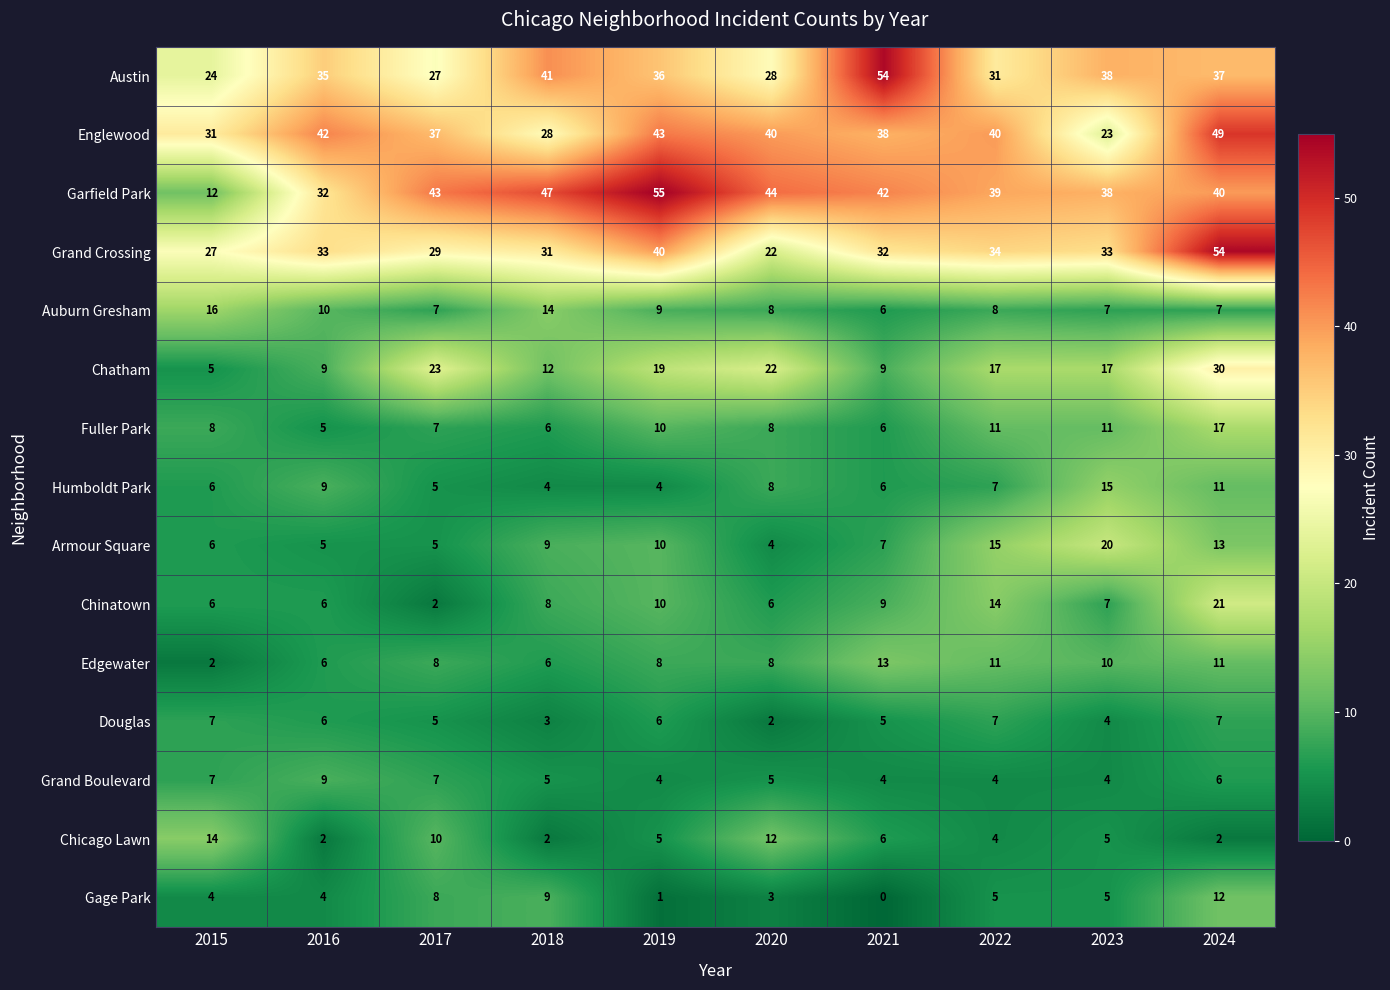

Which label corresponds to the largest value in the chart?

2019